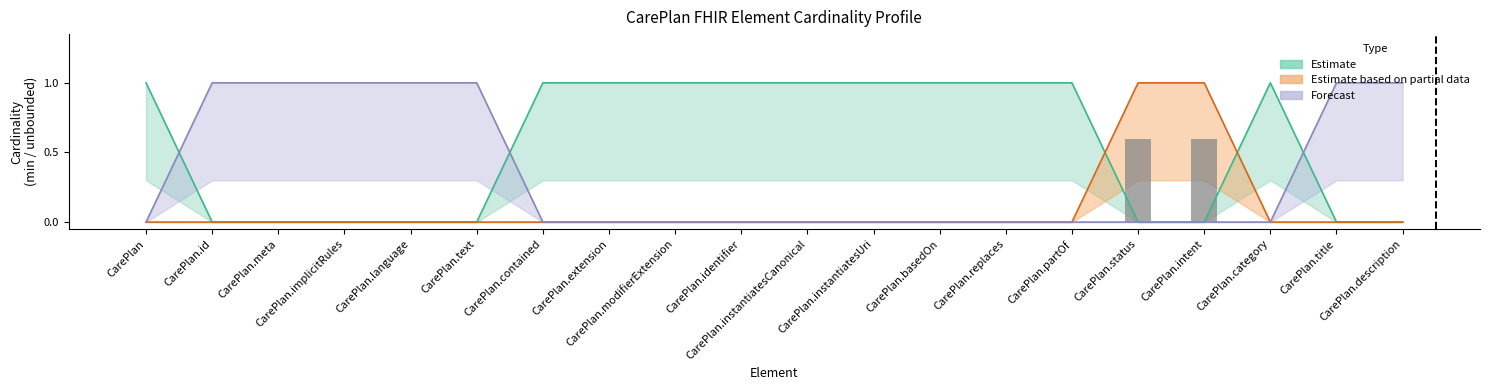

Reading left to right, what are all the values shown in this chart?

0.0	0.0	0.0	0.0	0.0	0.0	0.0	0.0	0.0	0.0	0.0	0.0	0.0	0.0	0.0	0.6	0.6	0.0	0.0	0.0